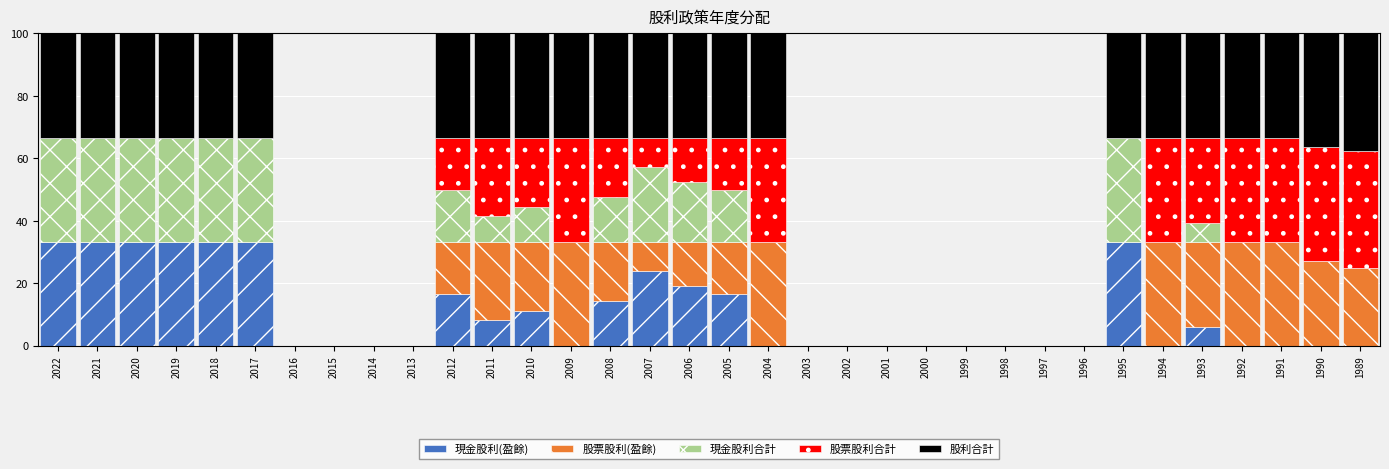

What is the highest value of the 現金股利(盈餘) series?

33.3